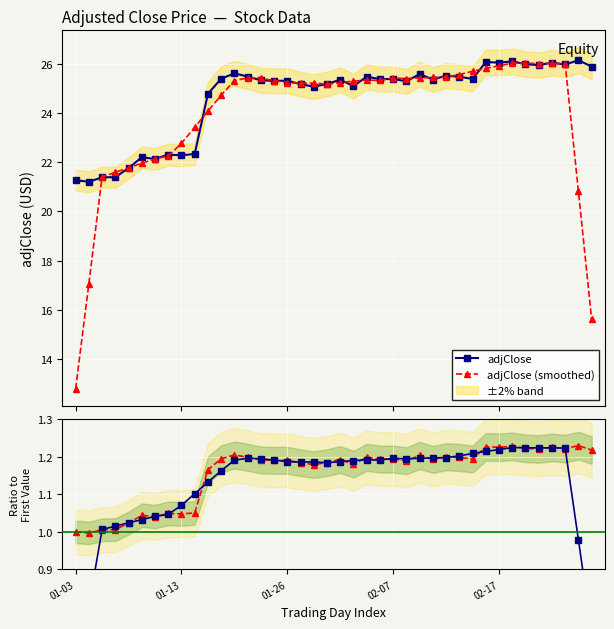

Rank the series at 31 from lowest to highest value.

Ratio (raw), Ratio (smoothed), adjClose (smoothed), adjClose